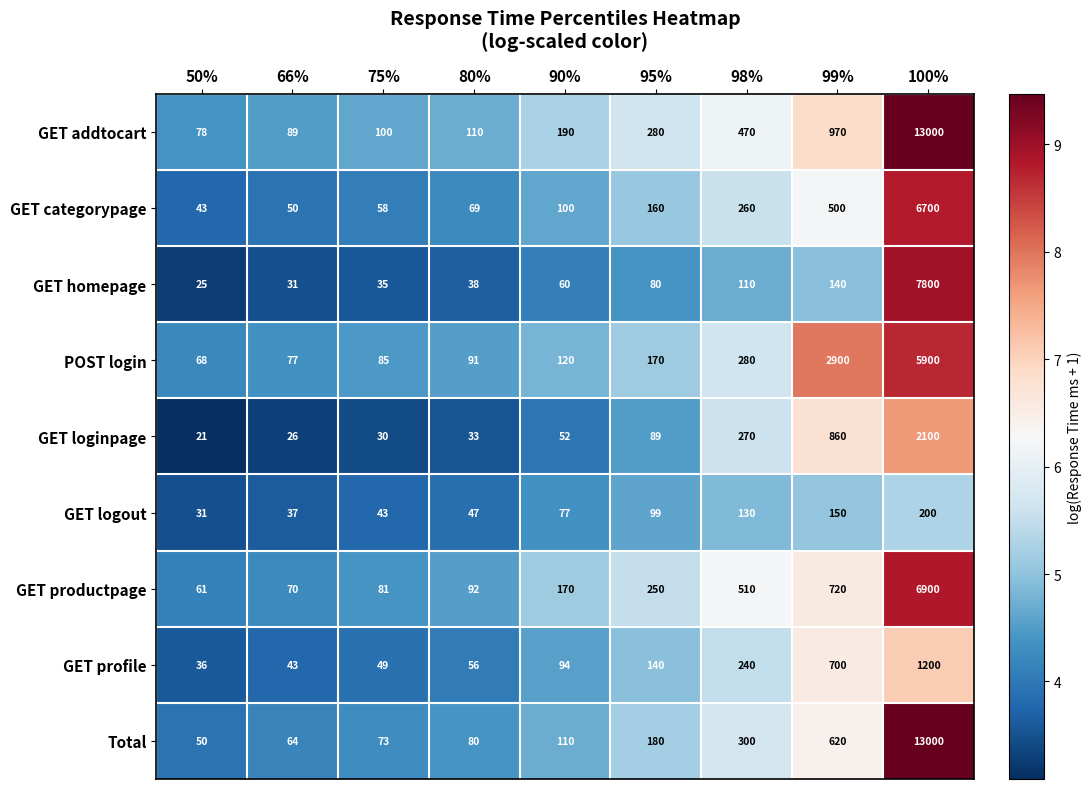

Which series has the largest total across all categories?

GET addtocart